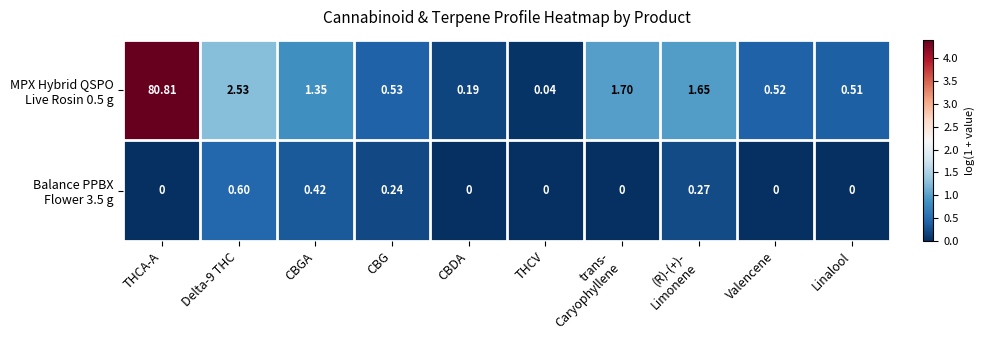

Which category has the highest value across all series?

THCA-A